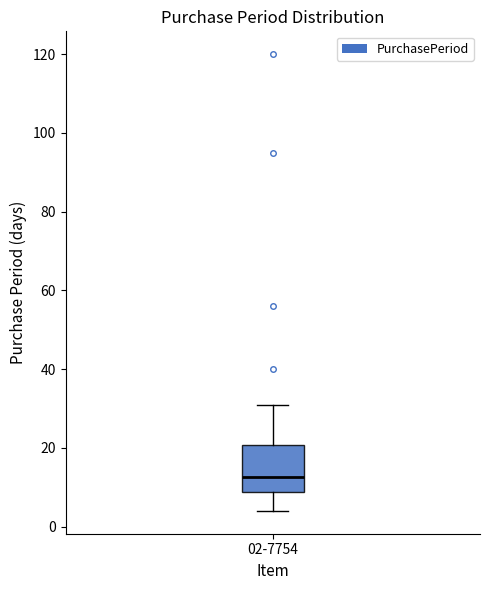

Where does the lower whisker of the box for 02-7754 end on the y-axis? The values are not printed on the chart, so give them approximately, as read against the axis.

4